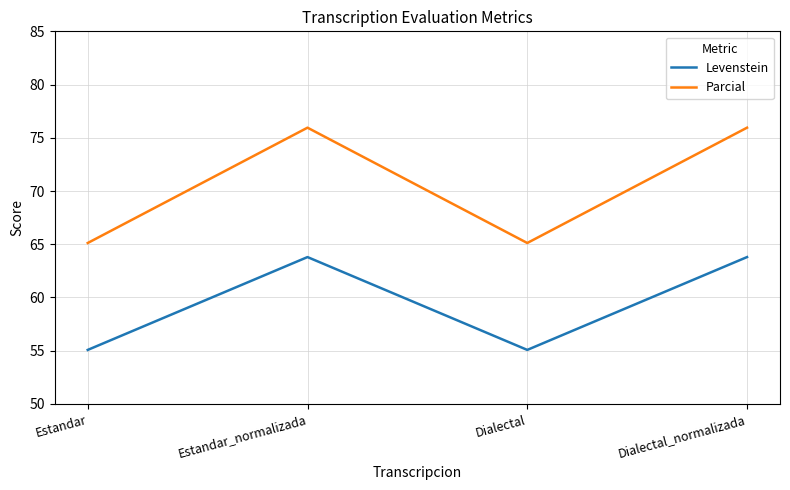

At which category does Levenstein reach its first local valley?

Dialectal